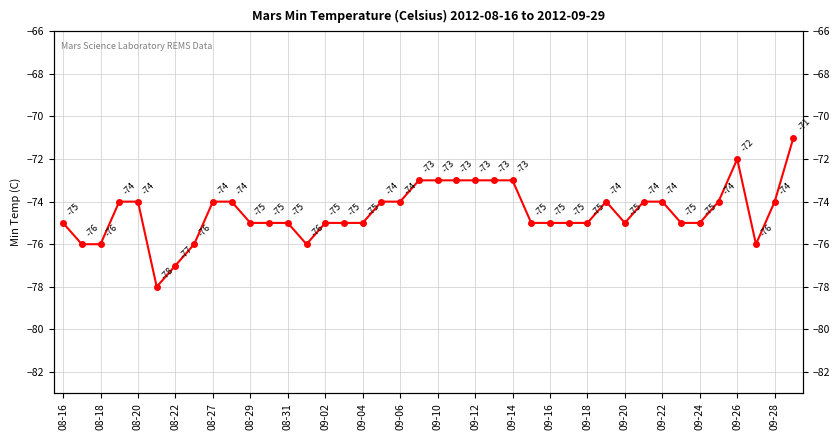

What is the label of the 40th point from the right?

08-16